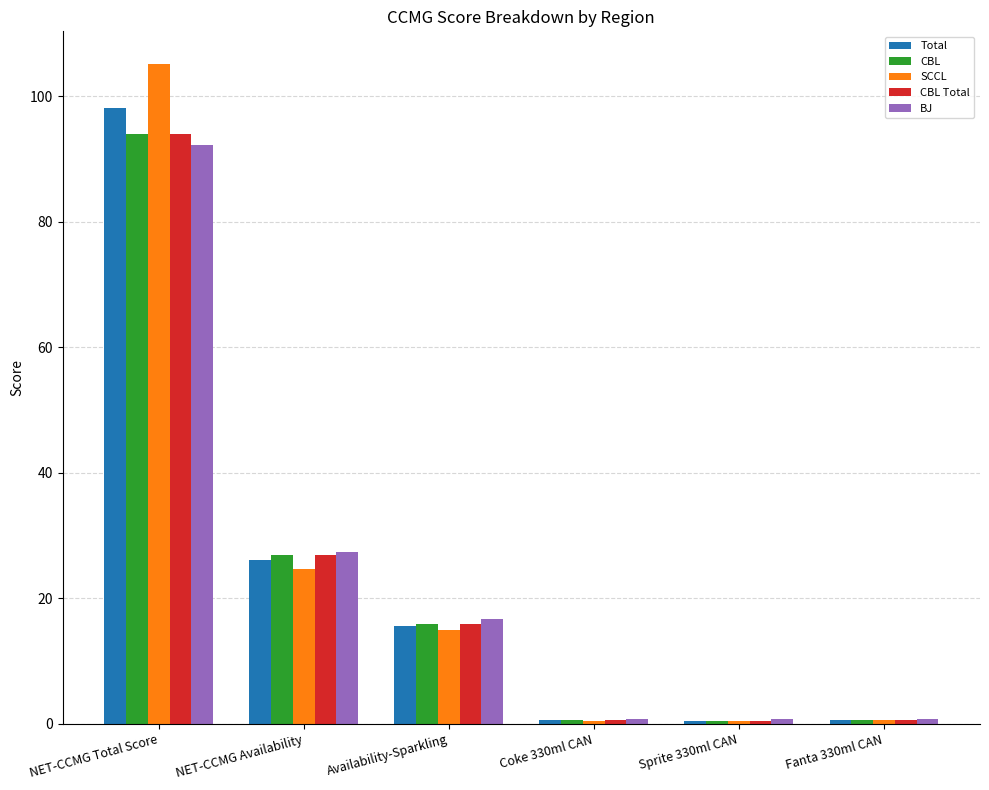

Between NET-CCMG Total Score and Fanta 330ml CAN, which series saw the biggest shift?

SCCL